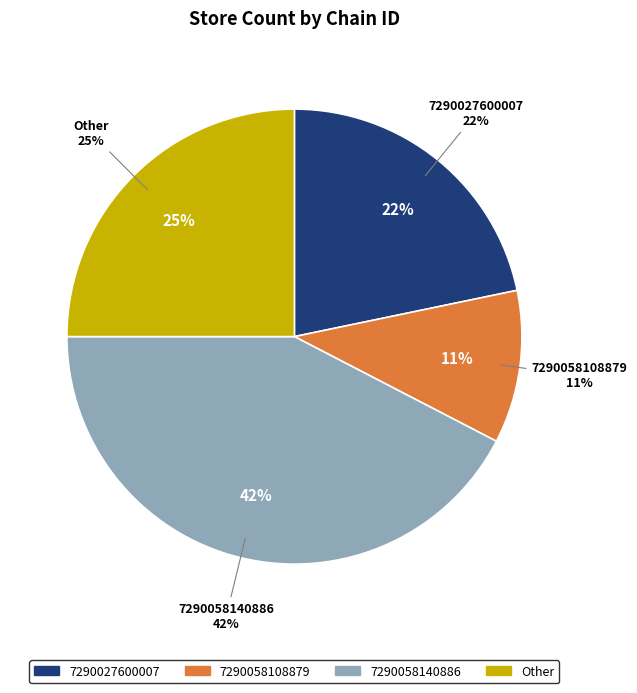

Is there a majority slice in this chart?

No